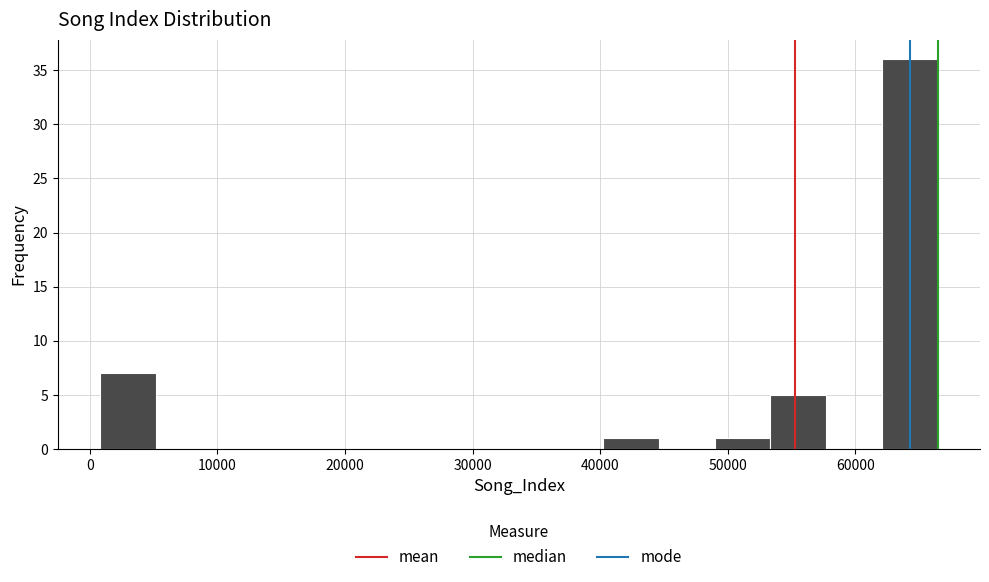

Which range on the x-axis has the tallest bar?

62000 to 66000